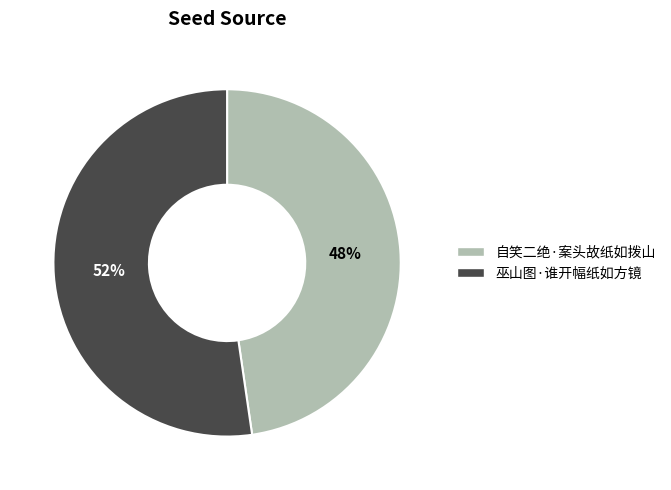

To the nearest percent, what portion does 自笑二绝·案头故纸如拨山 represent?

48%